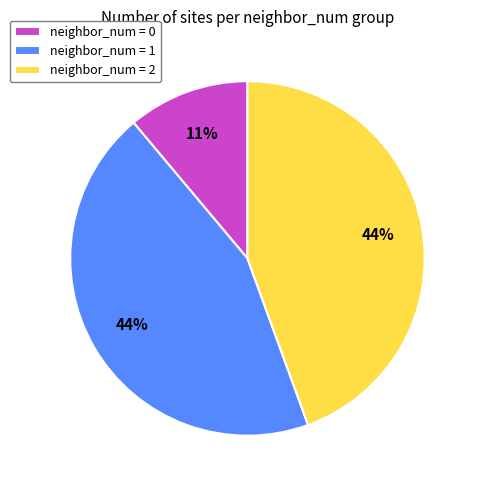

Is there any slice that represents more than half of the pie?

No